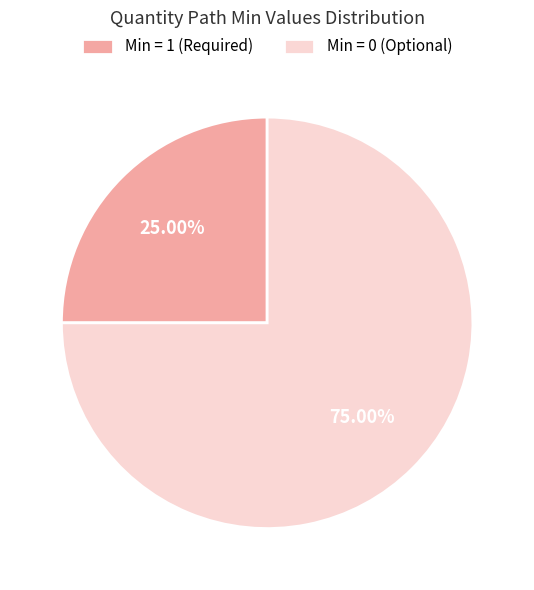

To the nearest percent, what is the average slice percentage?

50%